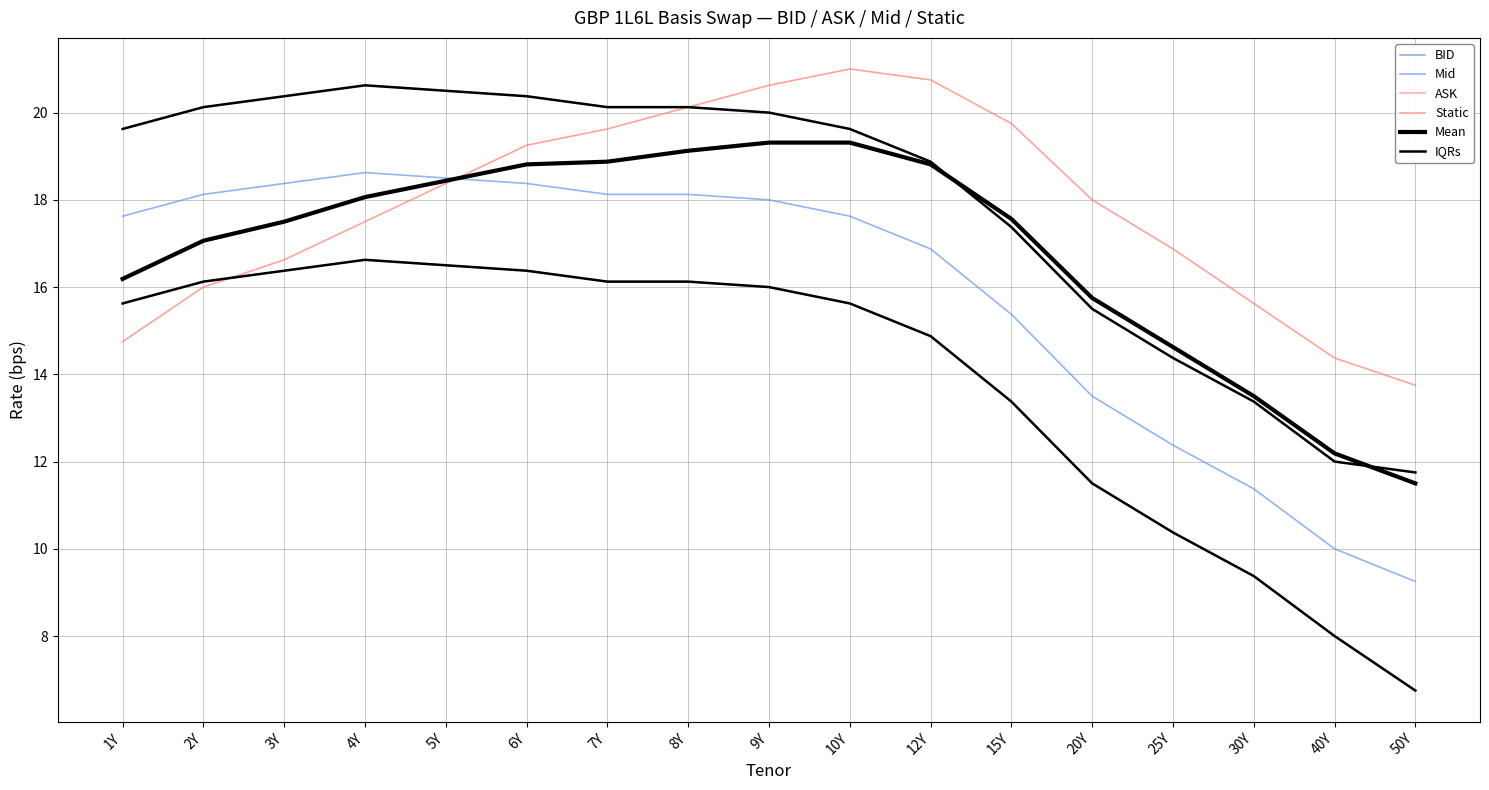

Is this an area chart (filled region under the line)?

No